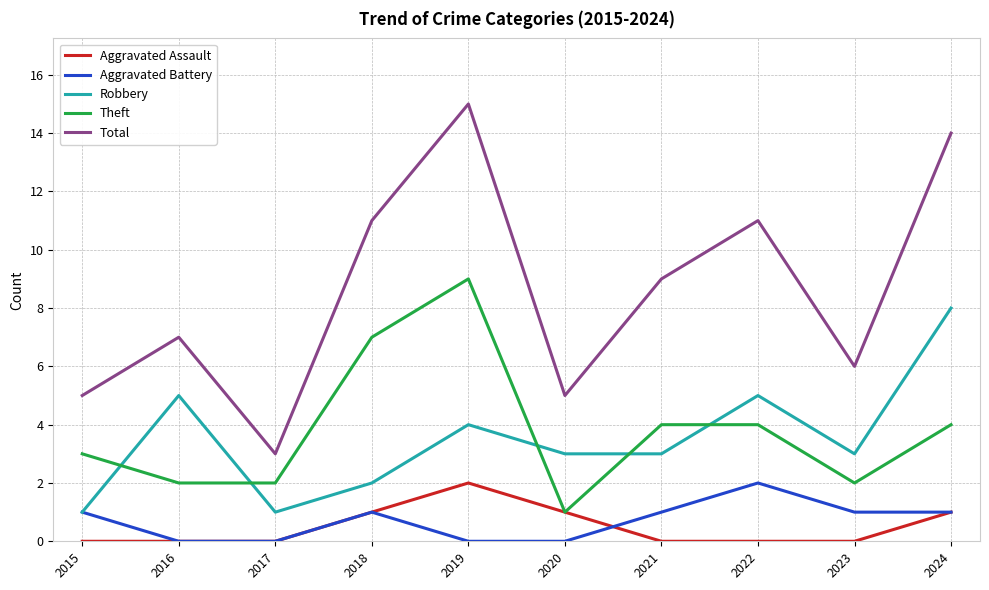

Reading left to right, transcribe all the data shown in this chart.

Aggravated Assault: 2015=0	2016=0	2017=0	2018=1	2019=2	2020=1	2021=0	2022=0	2023=0	2024=1
Aggravated Battery: 2015=1	2016=0	2017=0	2018=1	2019=0	2020=0	2021=1	2022=2	2023=1	2024=1
Robbery: 2015=1	2016=5	2017=1	2018=2	2019=4	2020=3	2021=3	2022=5	2023=3	2024=8
Theft: 2015=3	2016=2	2017=2	2018=7	2019=9	2020=1	2021=4	2022=4	2023=2	2024=4
Total: 2015=5	2016=7	2017=3	2018=11	2019=15	2020=5	2021=9	2022=11	2023=6	2024=14